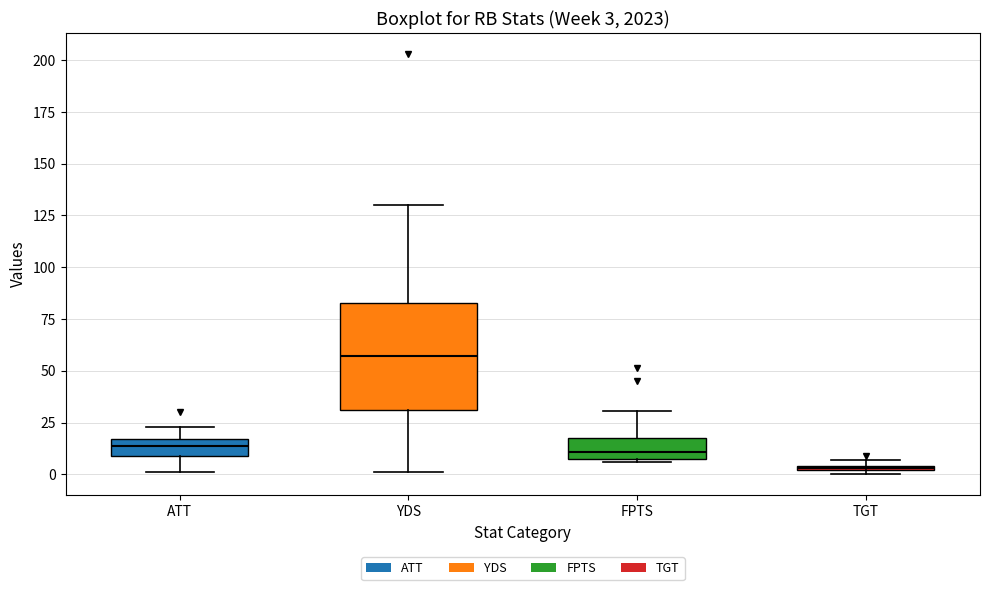

Which box is the tallest, from its lower edge to its upper edge?

YDS